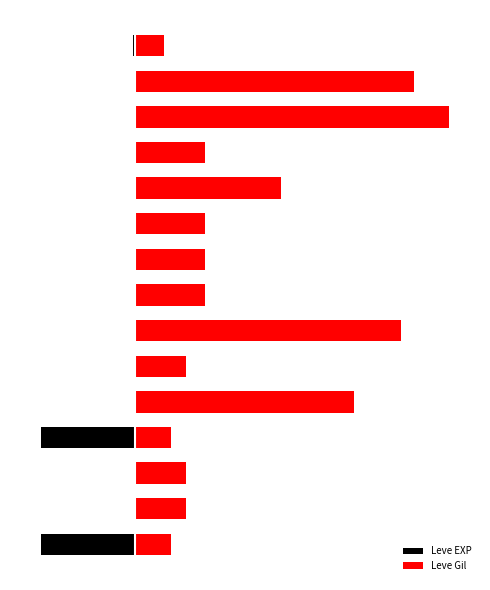

Where does the Leve Gil series first go above 22?

4